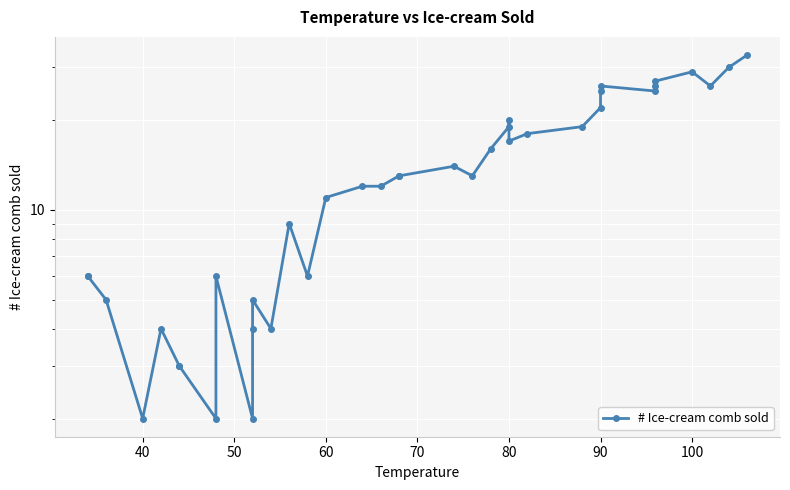

Is this an area chart (filled region under the line)?

No